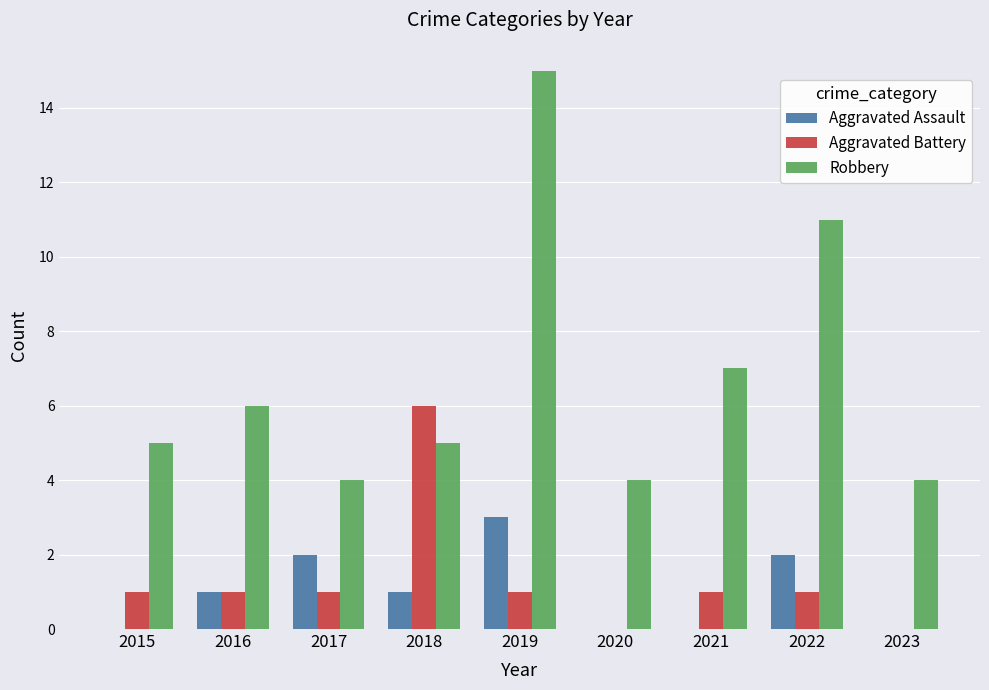

True or false: Aggravated Battery has a value of 1 at 2016.

True